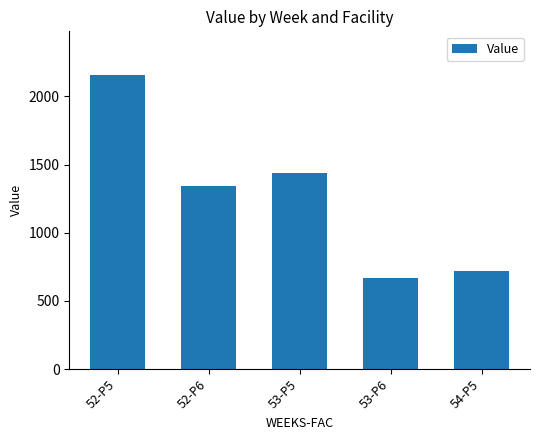

What is the ratio of the value at 53-P5 to the value at 52-P6?

1.1